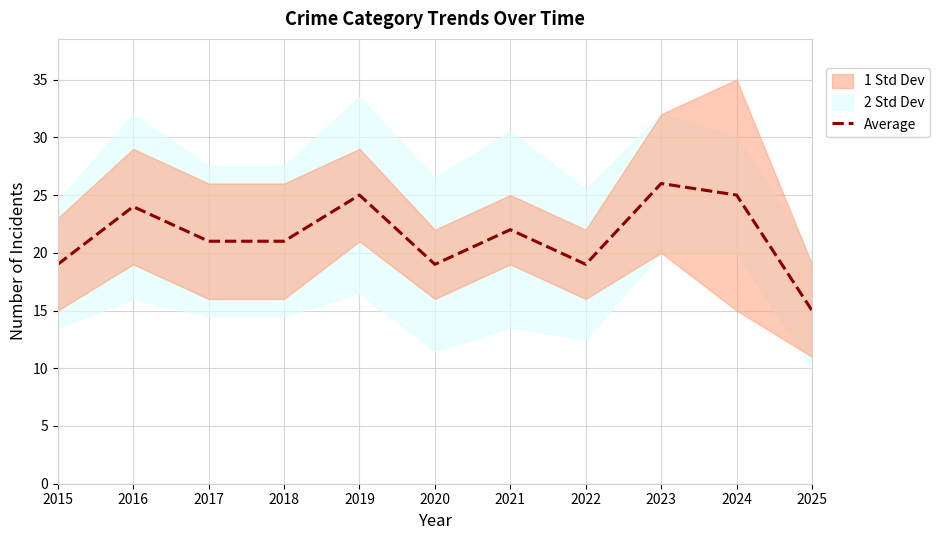

Count the number of categories in the chart.

11